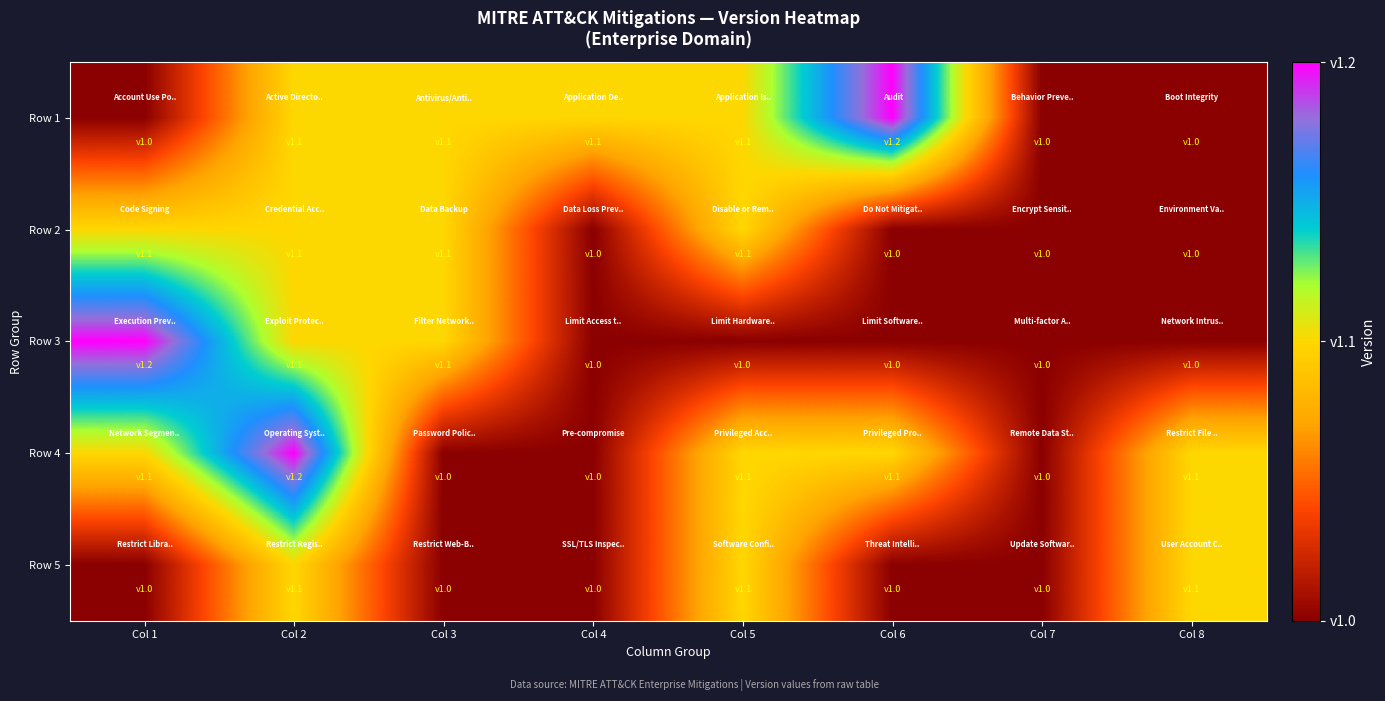

Which series has the largest range (max minus min)?

Row 1